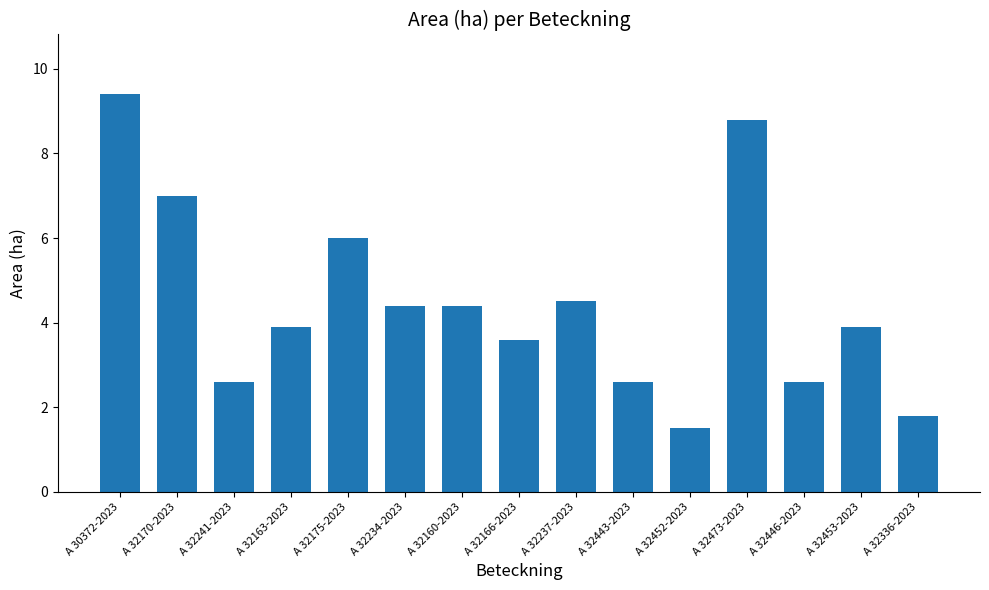

What is the change in value from A 32163-2023 to A 32336-2023?

-2.1